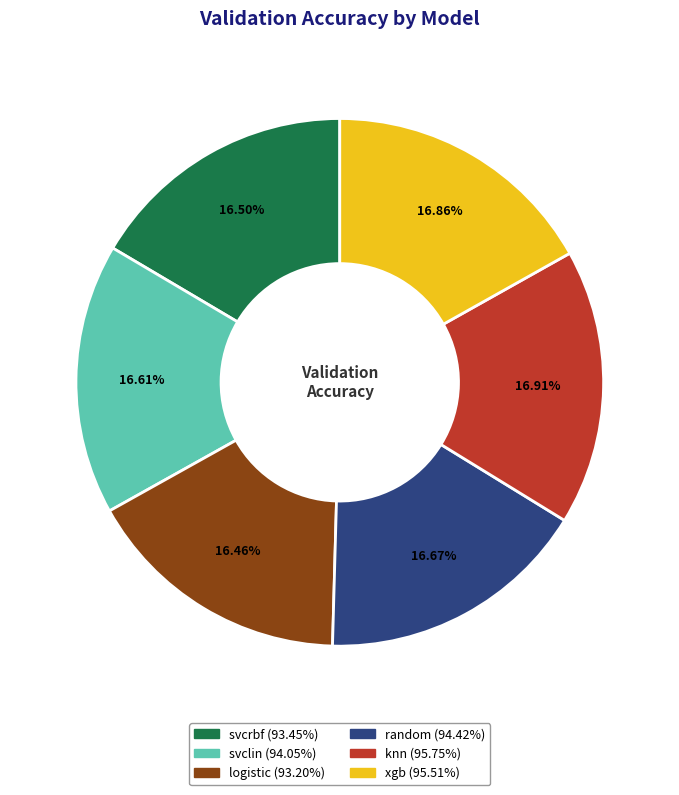

Is there any slice that represents more than half of the pie?

No